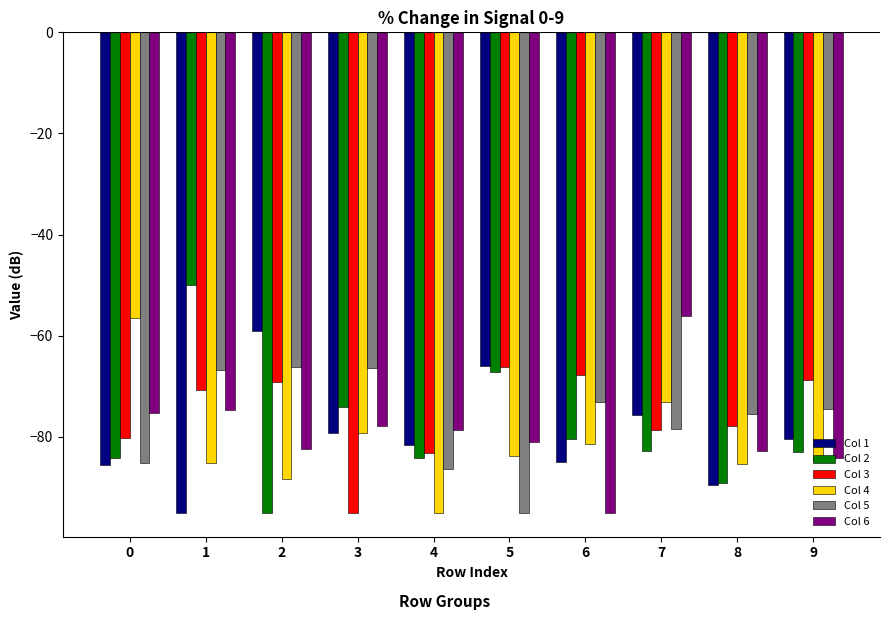

Which series has the largest total across all categories?

Col 3